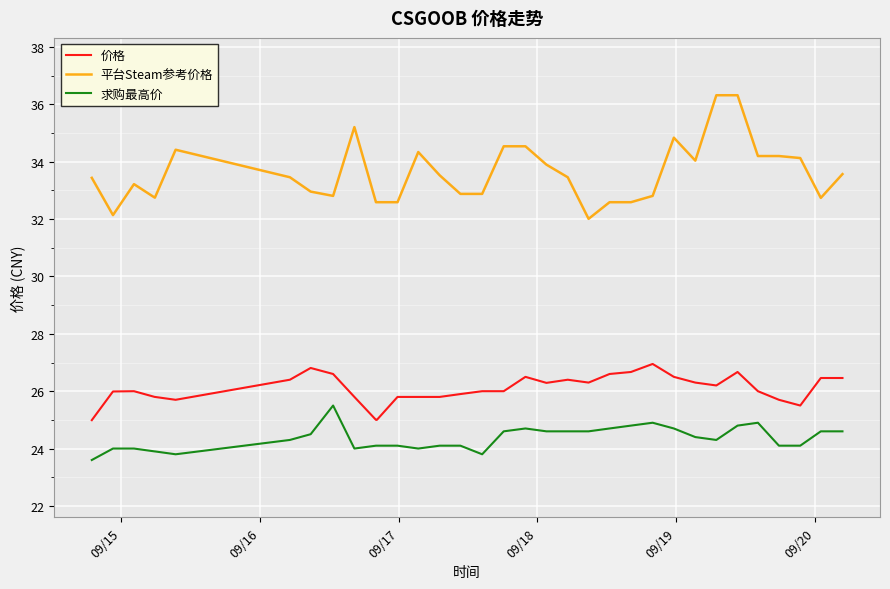

True or false: 求购最高价 and 平台Steam参考价格 intersect in this chart.

False